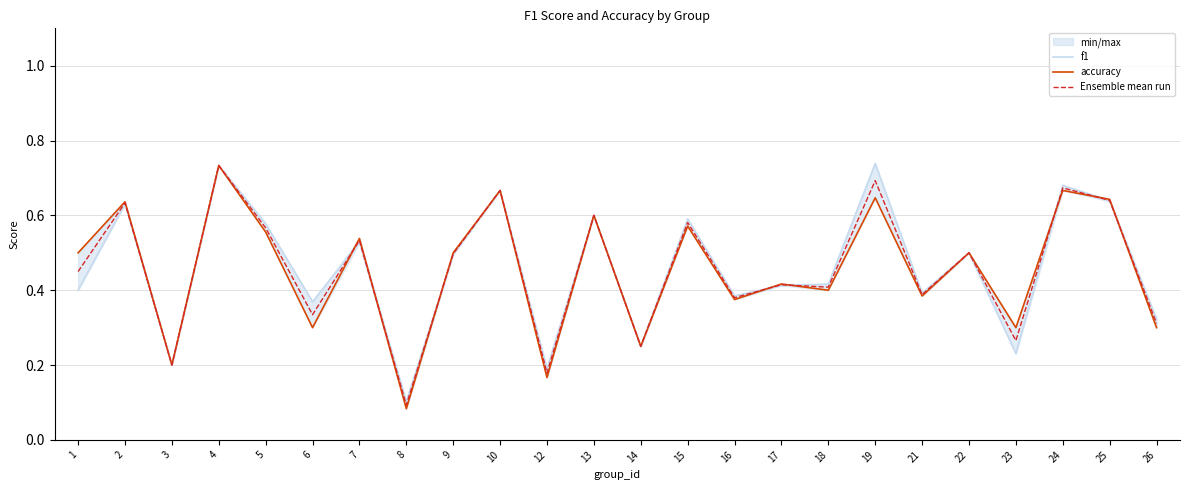

Between 6 and 24, which series saw the biggest shift?

accuracy